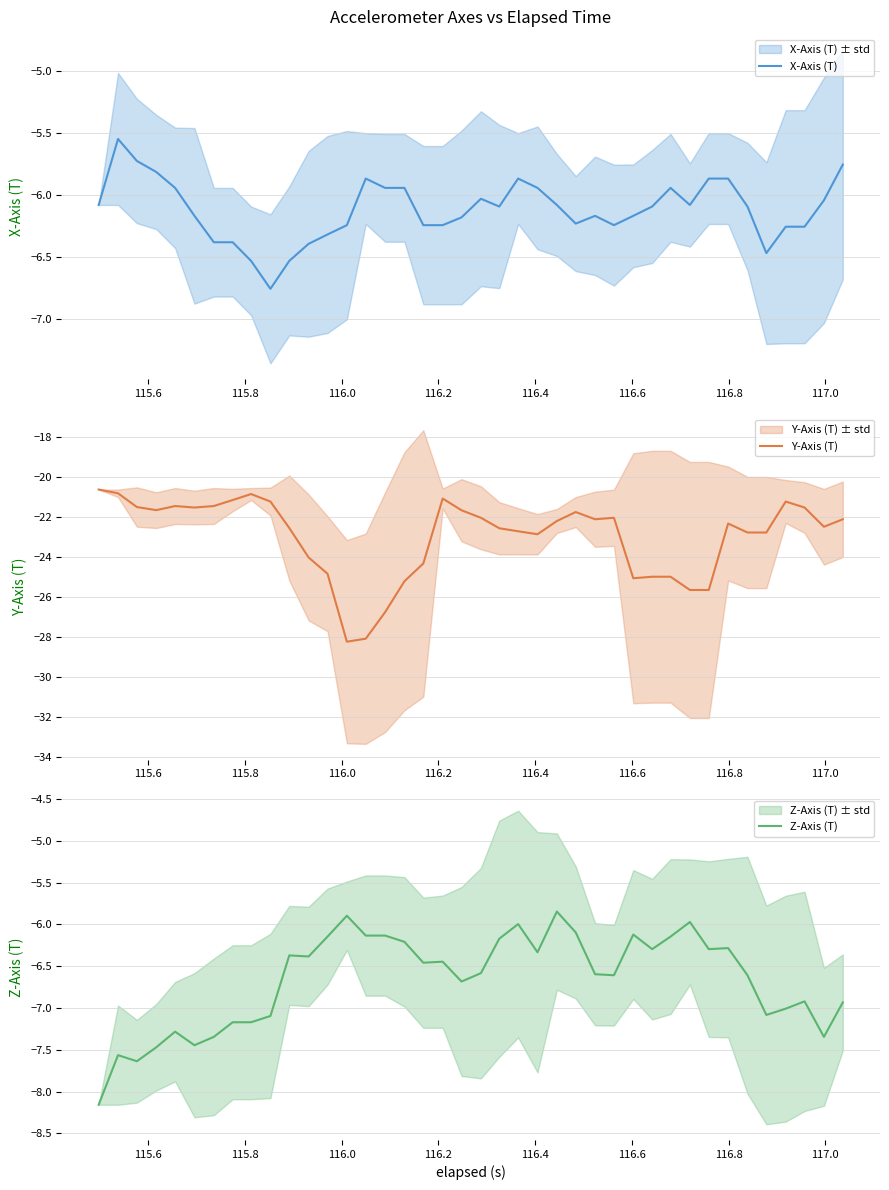

Where is the first local minimum for Y-Axis (T)?

116.0